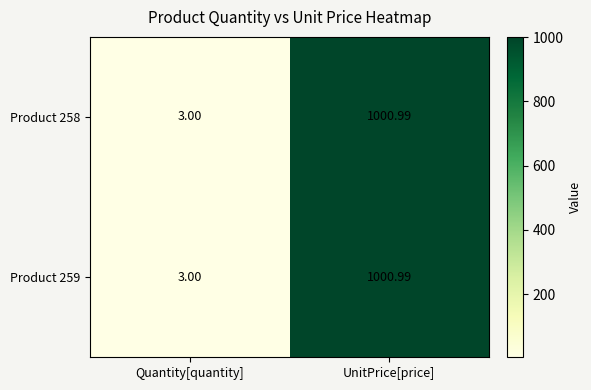

At which label does Product 259 first exceed 1000?

UnitPrice[price]